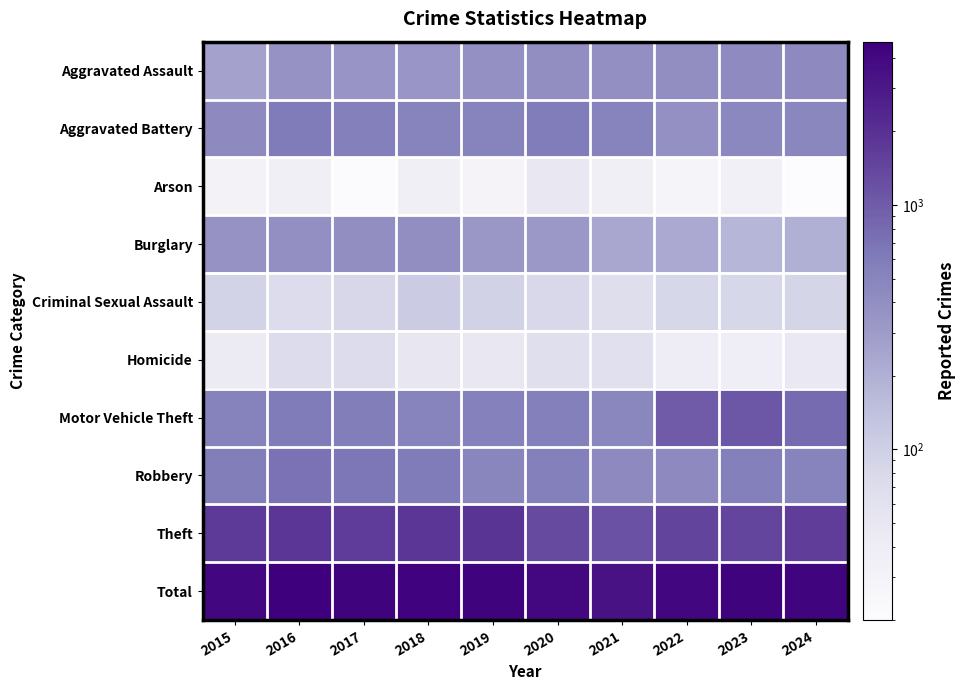

At which category is the sum across all series the highest?

2016